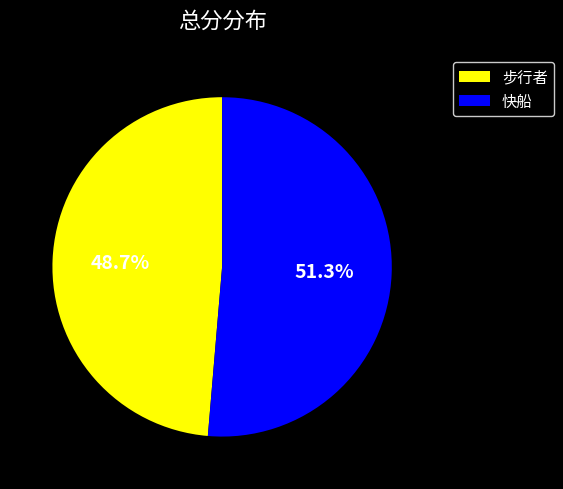

What is the ratio of the value at 步行者 to the value at 快船?

0.9